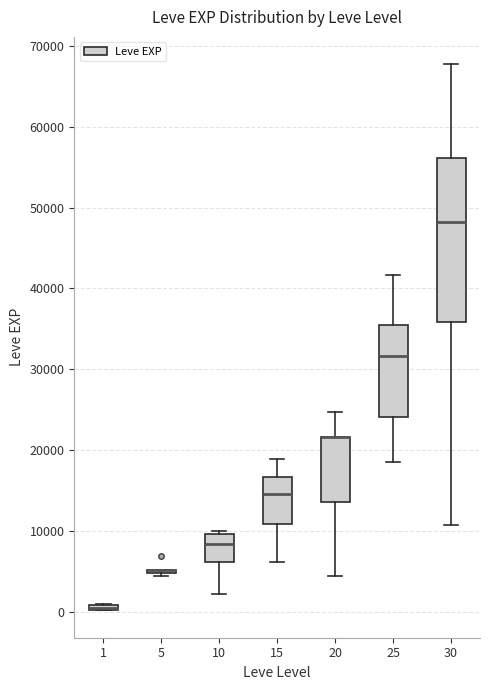

Comparing the boxes themselves (not the whiskers), which one is the tallest?

30